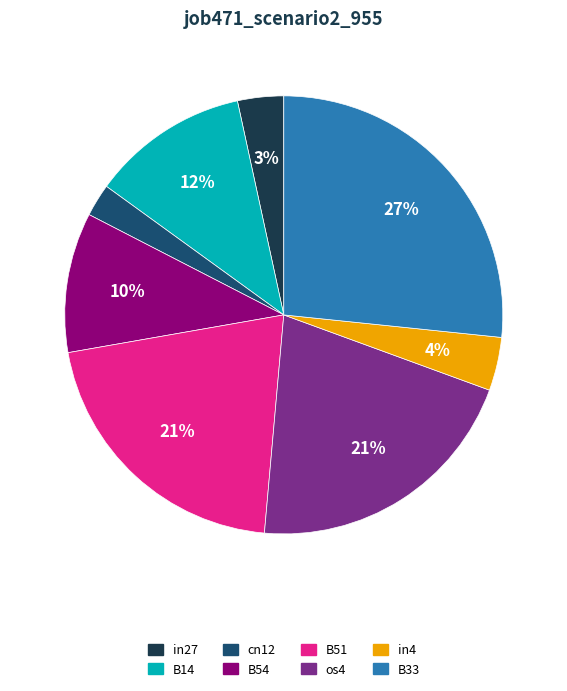

What is the largest slice in the pie chart?

B33